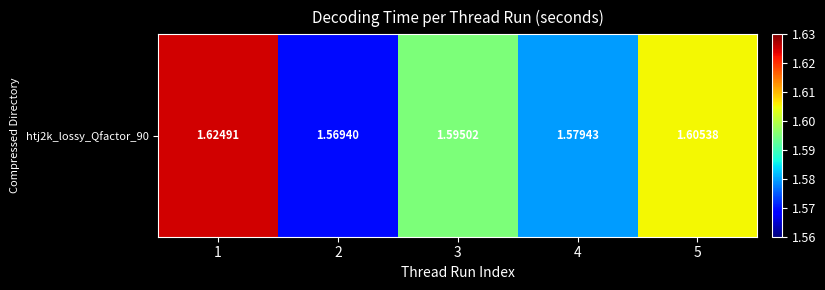

Approximately how many times larger is the value at 3 compared to 4?

1.0